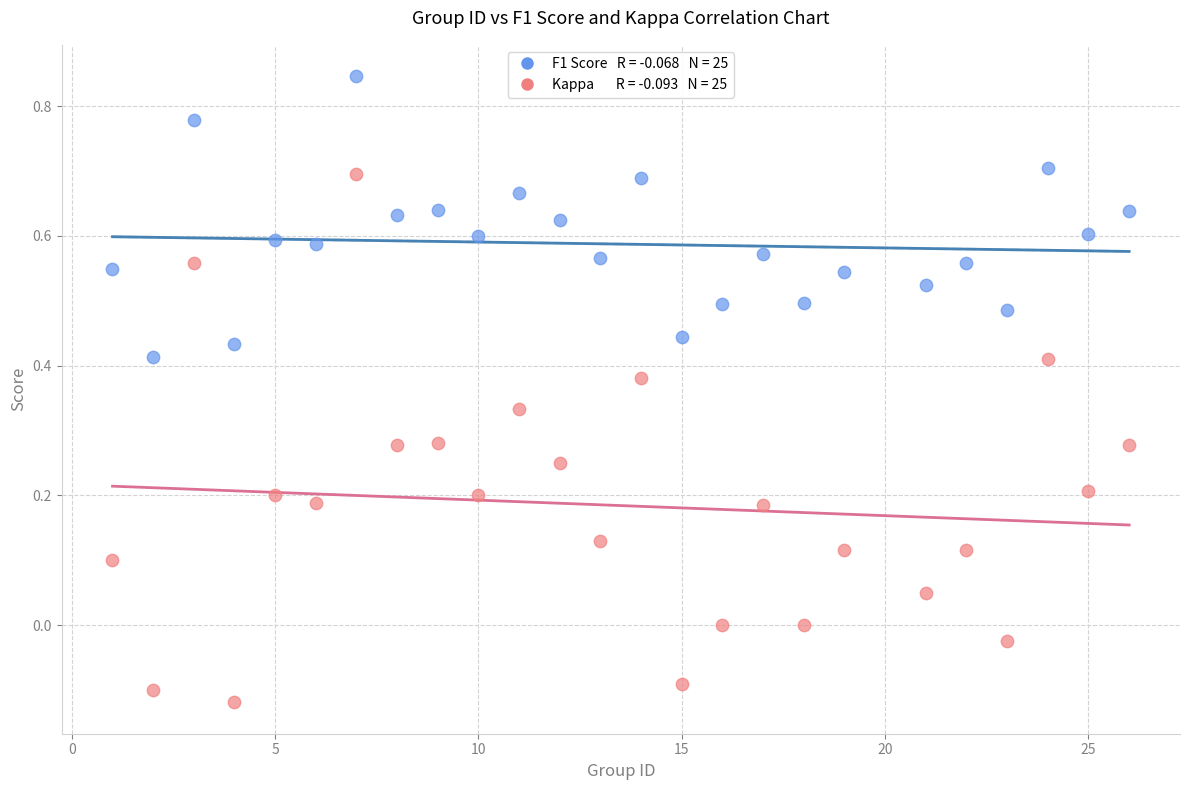

Across all data points, what is the range of X values (max minus min)?

25.0